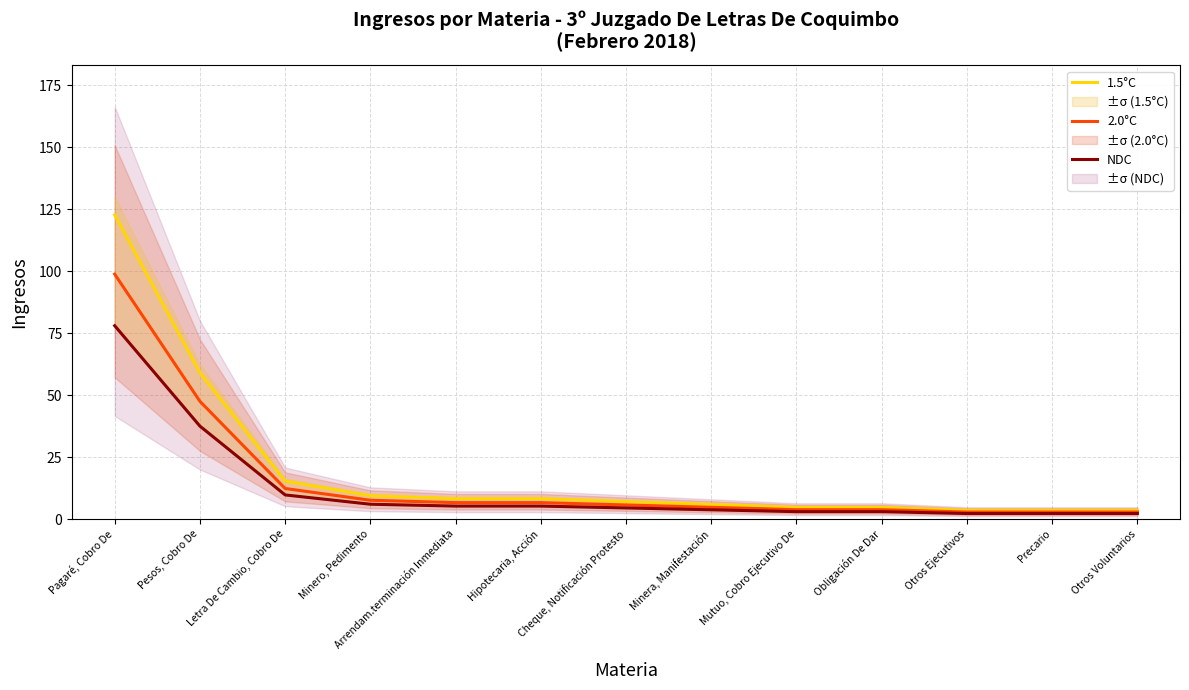

Is it true that NDC equals 8.1 at Hipotecaria, Acción?

False